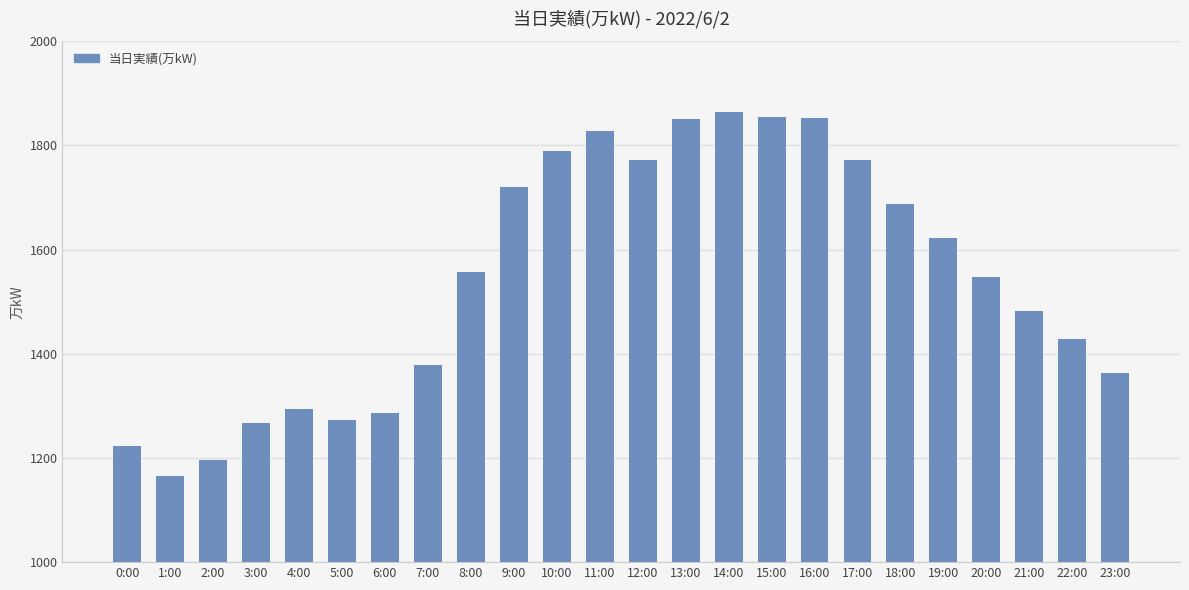

What is the label of the 24th bar from the left?

23:00